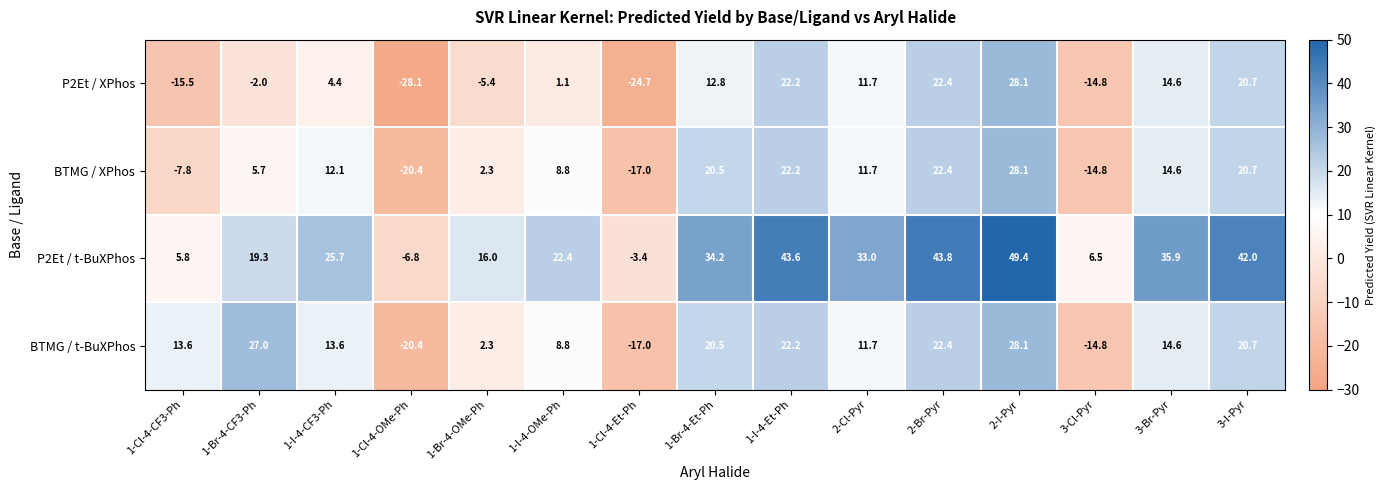

Rank the categories by P2Et / XPhos value from lowest to highest.

1-Cl-4-OMe-Ph, 1-Cl-4-Et-Ph, 1-Cl-4-CF3-Ph, 3-Cl-Pyr, 1-Br-4-OMe-Ph, 1-Br-4-CF3-Ph, 1-I-4-OMe-Ph, 1-I-4-CF3-Ph, 2-Cl-Pyr, 1-Br-4-Et-Ph, 3-Br-Pyr, 3-I-Pyr, 1-I-4-Et-Ph, 2-Br-Pyr, 2-I-Pyr